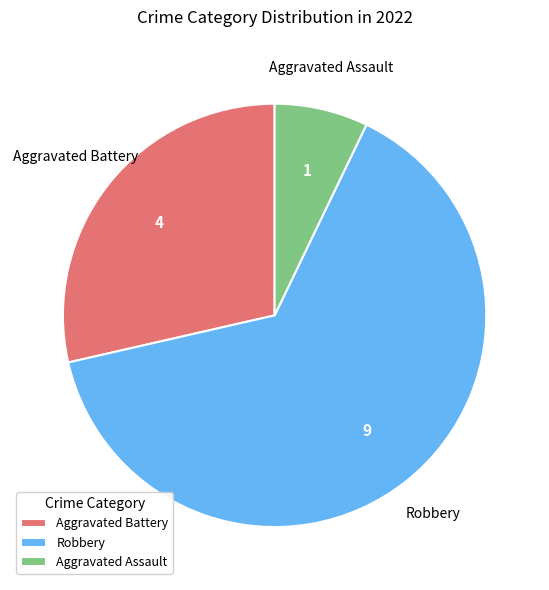

Is there a majority slice in this chart?

Yes